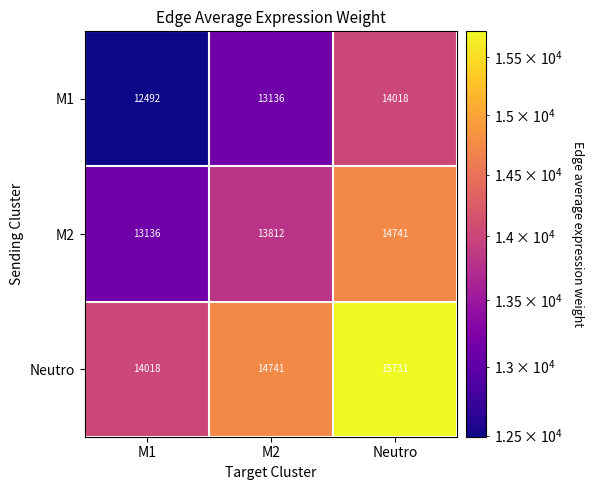

Which label corresponds to the largest value in the chart?

Neutro